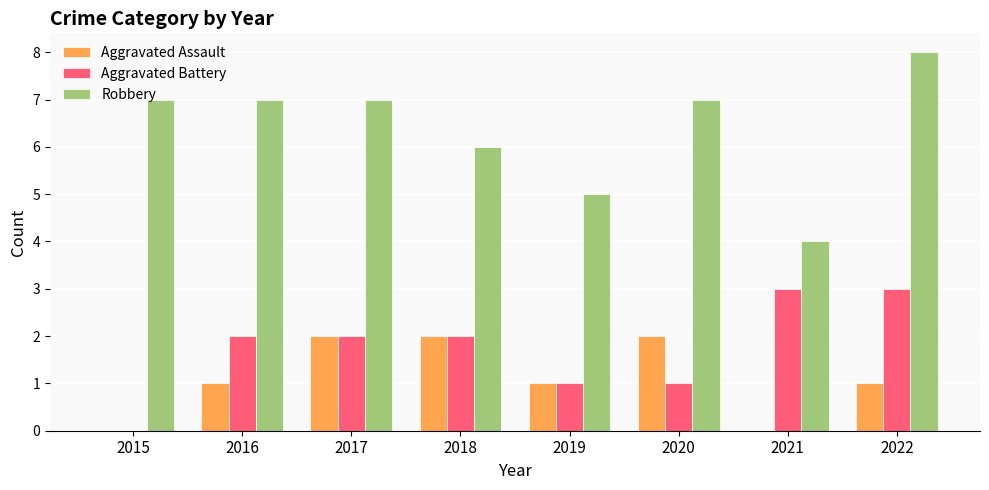

What is the total value across all series at 2017?

11